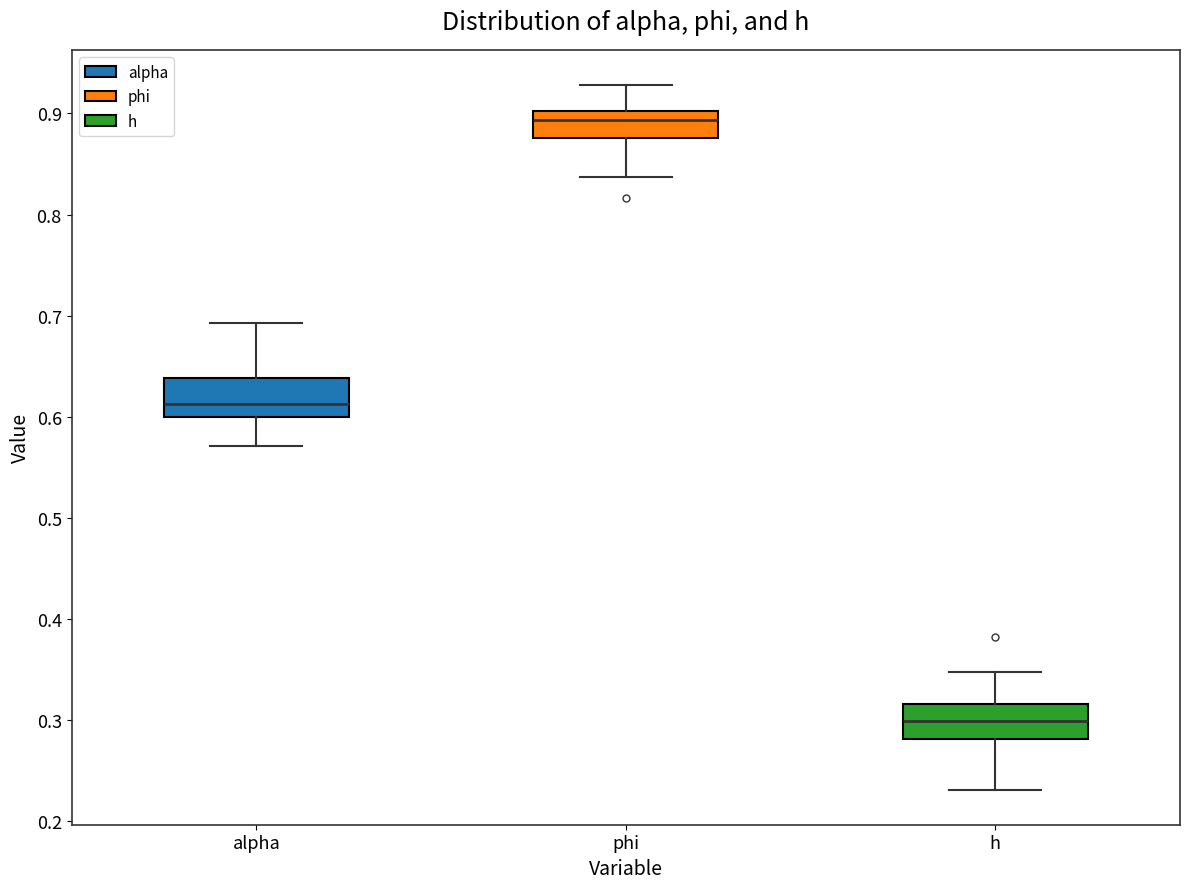

Where does the upper whisker of the box for h end on the y-axis? The values are not printed on the chart, so give them approximately, as read against the axis.

0.35